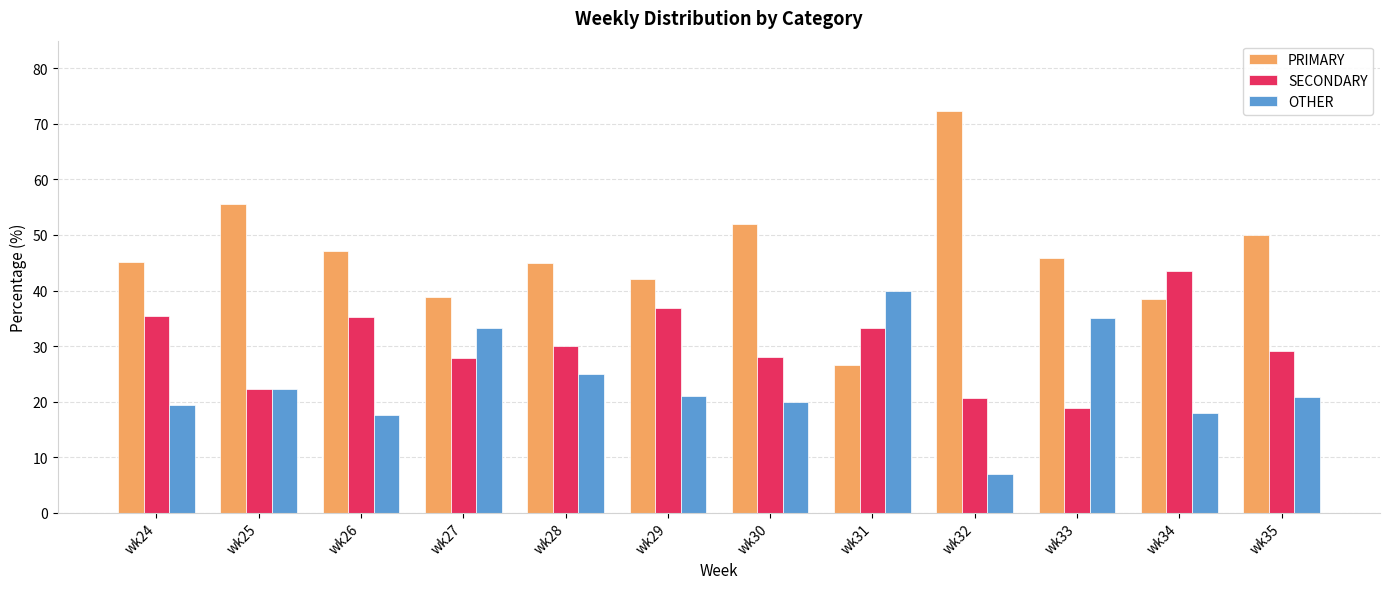

What is the sum of the PRIMARY values at wk30 and wk26?

99.1